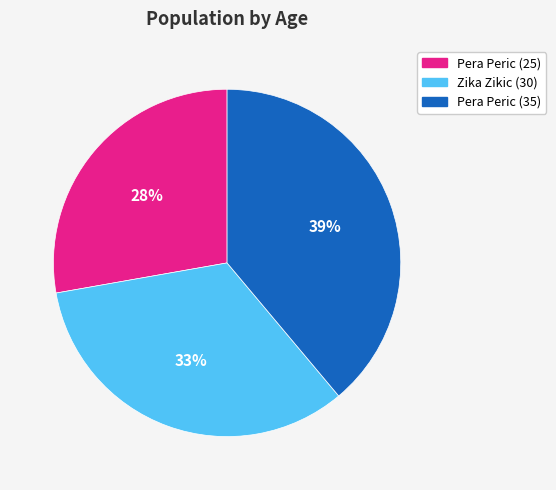

To the nearest percent, what percentage of the pie is Zika Zikic (30)?

33%